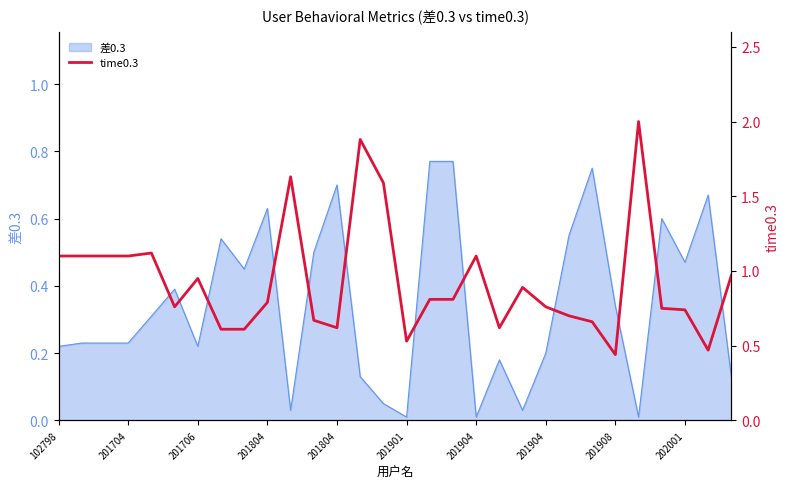

The value at 13 is 0.9. True or false?

False